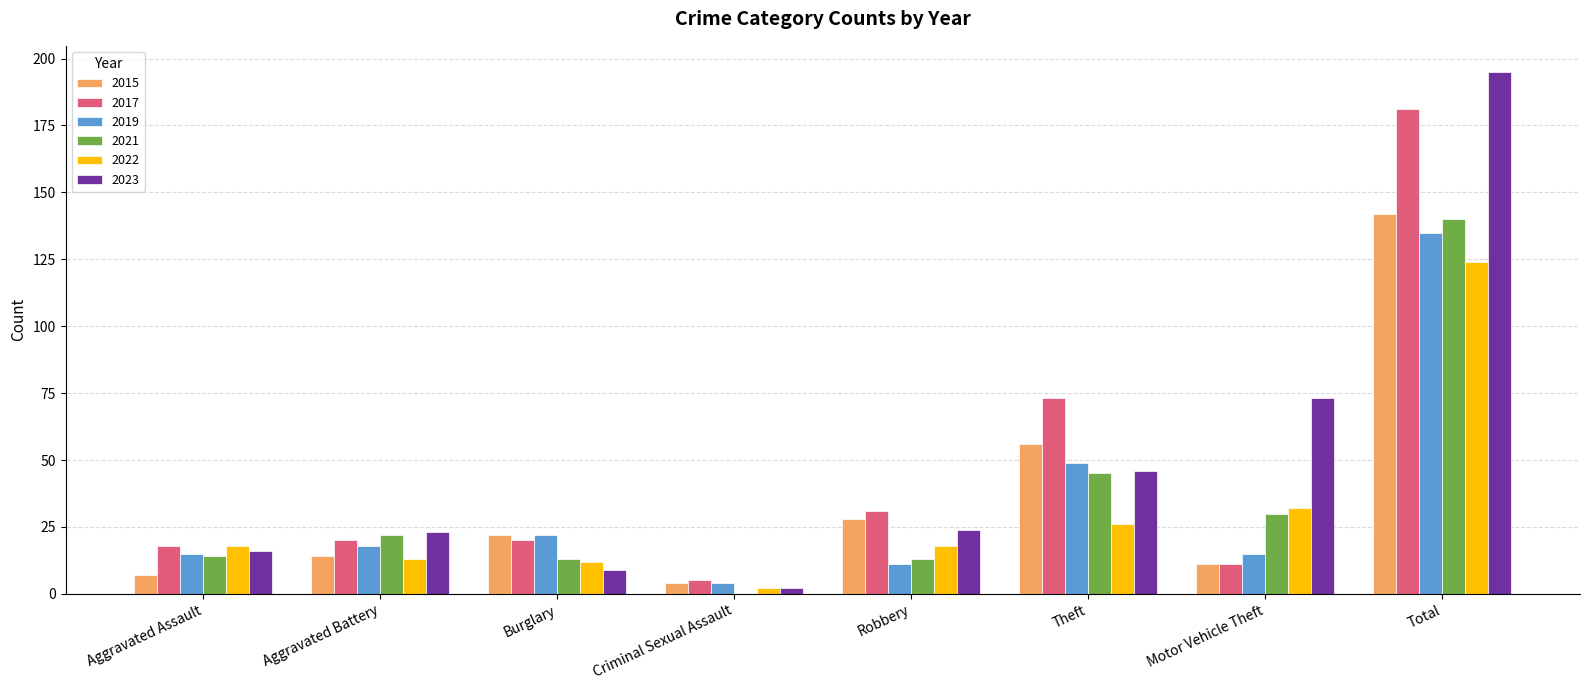

What is the total value across all series at Aggravated Battery?

110